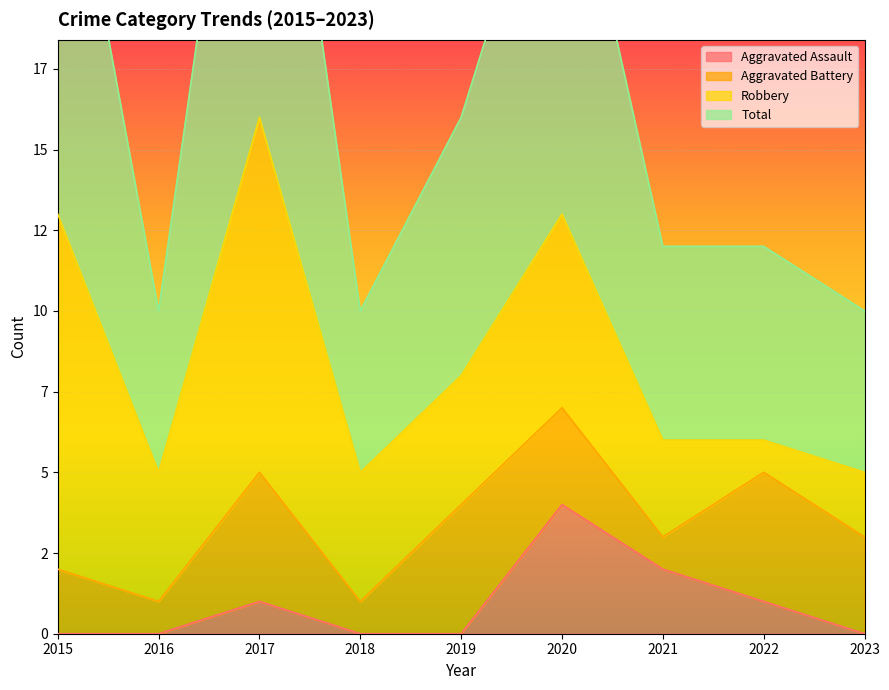

Reading left to right, extract all data points from this chart.

Aggravated Assault: 0	0	1	0	0	4	2	1	0
Total: 27	10	32	10	16	26	12	12	10